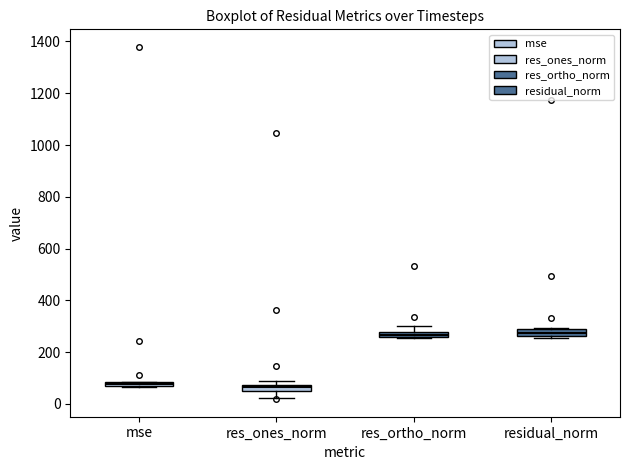

Where is the lower edge of the box for res_ortho_norm on the y-axis? The values are not printed on the chart, so give them approximately, as read against the axis.

260